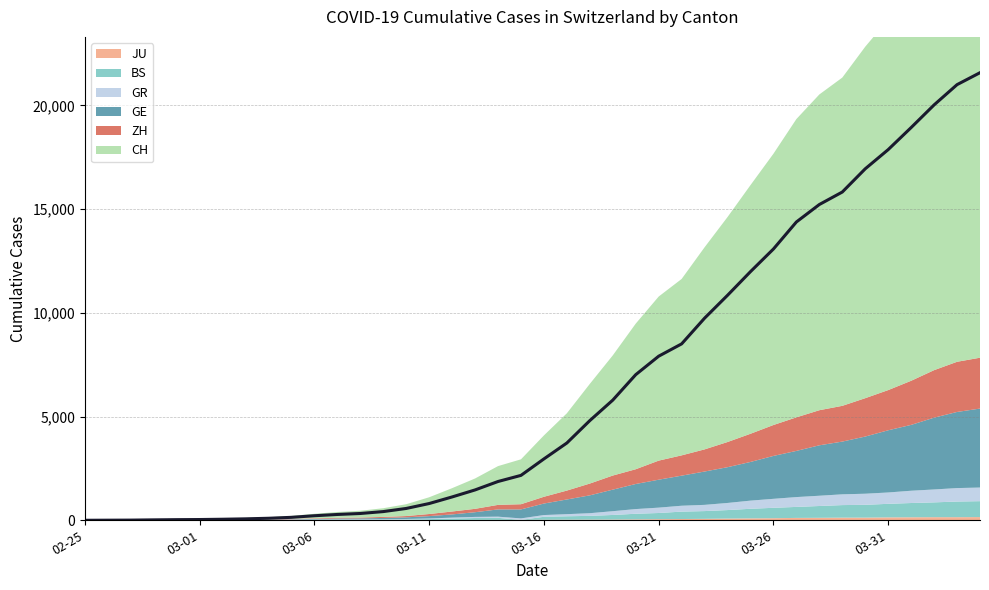

How many intersections are there between ZH and GE?

4